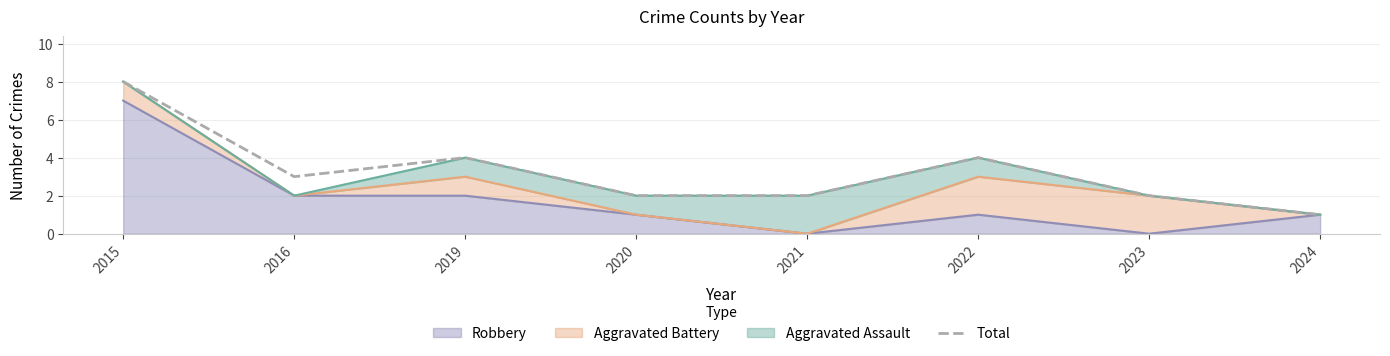

What is the difference between the values at 2015 and 2023?

6